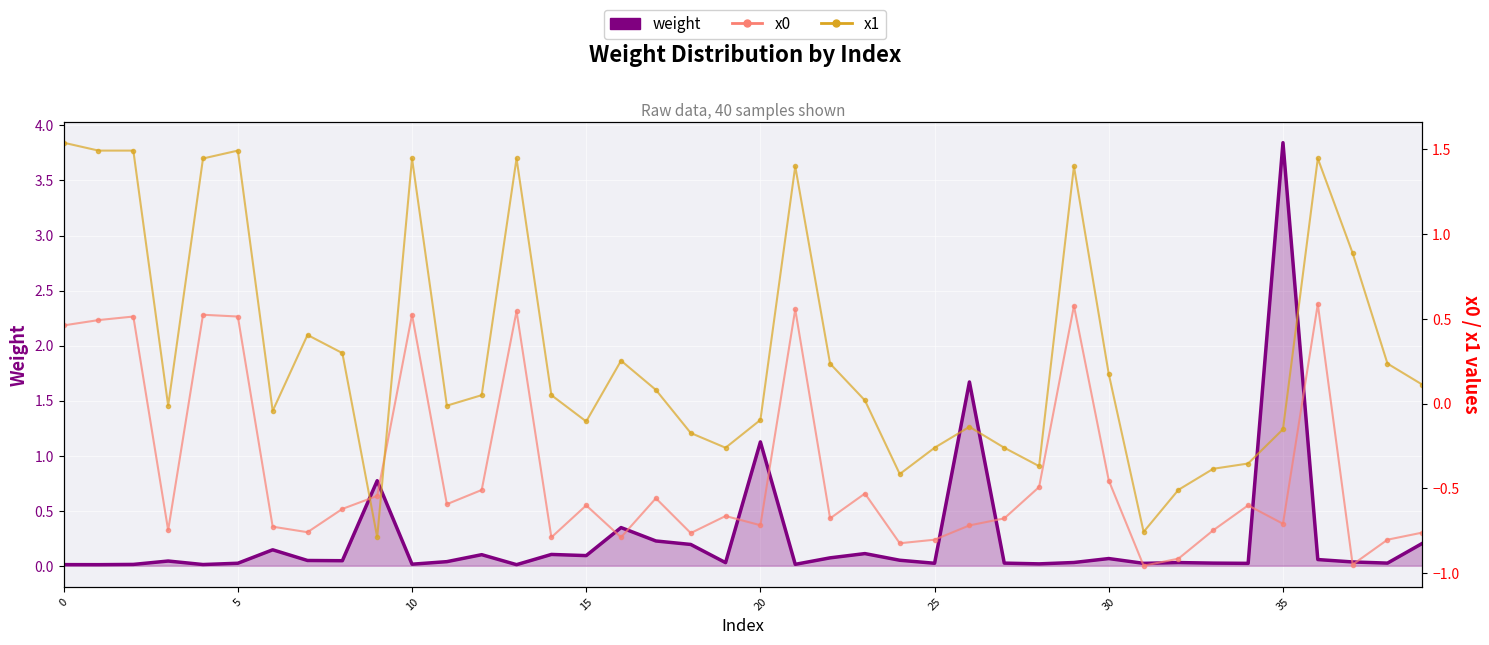

What is the value of the x0 point at the 3rd from the left?

0.5